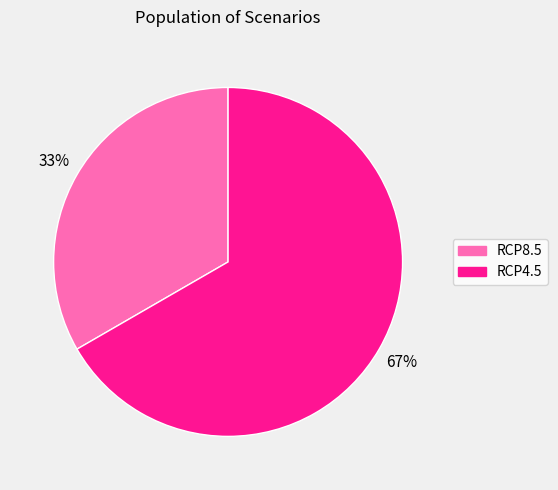

To the nearest percent, what is the average slice percentage?

50%